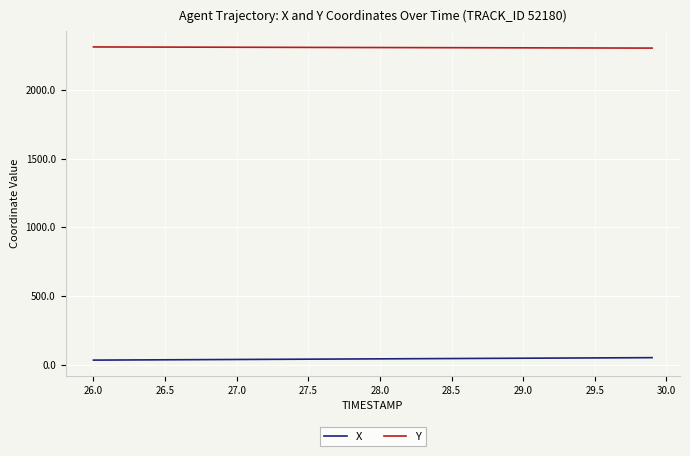

True or false: X and Y cross at least once.

False